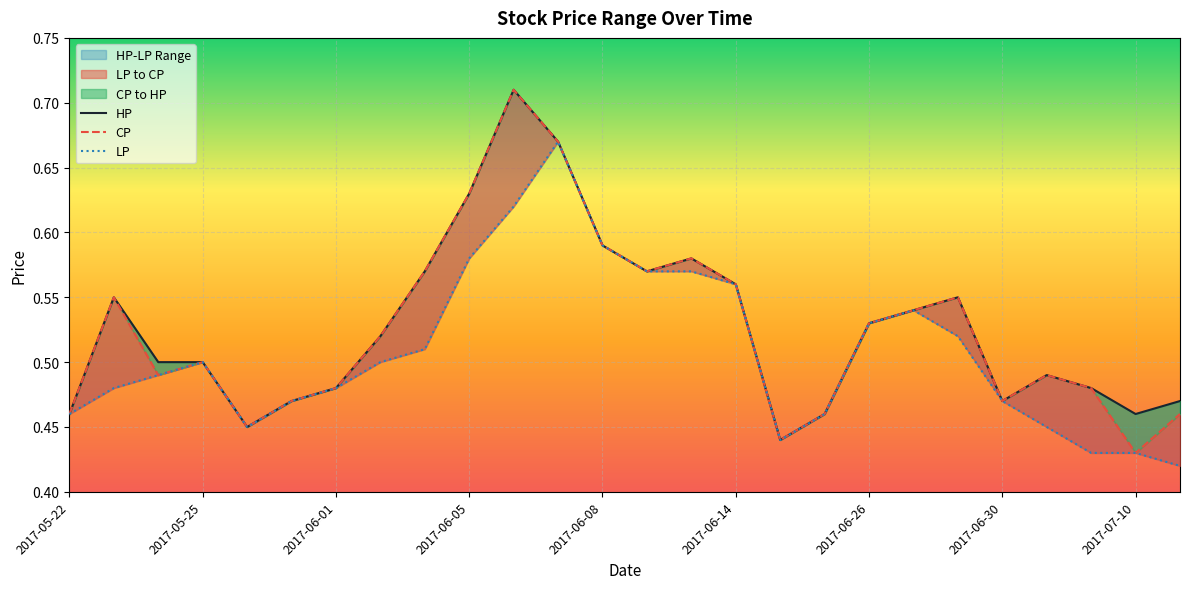

Reading left to right, extract all data points from this chart.

HP: 2017-05-22=0.5	2017-05-23=0.6	2017-05-24=0.5	2017-05-25=0.5	2017-05-26=0.5	2017-05-31=0.5	2017-06-01=0.5	2017-06-02=0.5	2017-06-03=0.6	2017-06-05=0.6	2017-06-06=0.7	2017-06-07=0.7	2017-06-08=0.6	2017-06-12=0.6	2017-06-13=0.6	2017-06-14=0.6	2017-06-15=0.4	2017-06-19=0.5	2017-06-26=0.5	2017-06-27=0.5	2017-06-29=0.6	2017-06-30=0.5	2017-07-06=0.5	2017-07-07=0.5	2017-07-10=0.5	2017-07-11=0.5
CP: 2017-05-22=0.5	2017-05-23=0.6	2017-05-24=0.5	2017-05-25=0.5	2017-05-26=0.5	2017-05-31=0.5	2017-06-01=0.5	2017-06-02=0.5	2017-06-03=0.6	2017-06-05=0.6	2017-06-06=0.7	2017-06-07=0.7	2017-06-08=0.6	2017-06-12=0.6	2017-06-13=0.6	2017-06-14=0.6	2017-06-15=0.4	2017-06-19=0.5	2017-06-26=0.5	2017-06-27=0.5	2017-06-29=0.6	2017-06-30=0.5	2017-07-06=0.5	2017-07-07=0.5	2017-07-10=0.4	2017-07-11=0.5
LP: 2017-05-22=0.5	2017-05-23=0.5	2017-05-24=0.5	2017-05-25=0.5	2017-05-26=0.5	2017-05-31=0.5	2017-06-01=0.5	2017-06-02=0.5	2017-06-03=0.5	2017-06-05=0.6	2017-06-06=0.6	2017-06-07=0.7	2017-06-08=0.6	2017-06-12=0.6	2017-06-13=0.6	2017-06-14=0.6	2017-06-15=0.4	2017-06-19=0.5	2017-06-26=0.5	2017-06-27=0.5	2017-06-29=0.5	2017-06-30=0.5	2017-07-06=0.5	2017-07-07=0.4	2017-07-10=0.4	2017-07-11=0.4